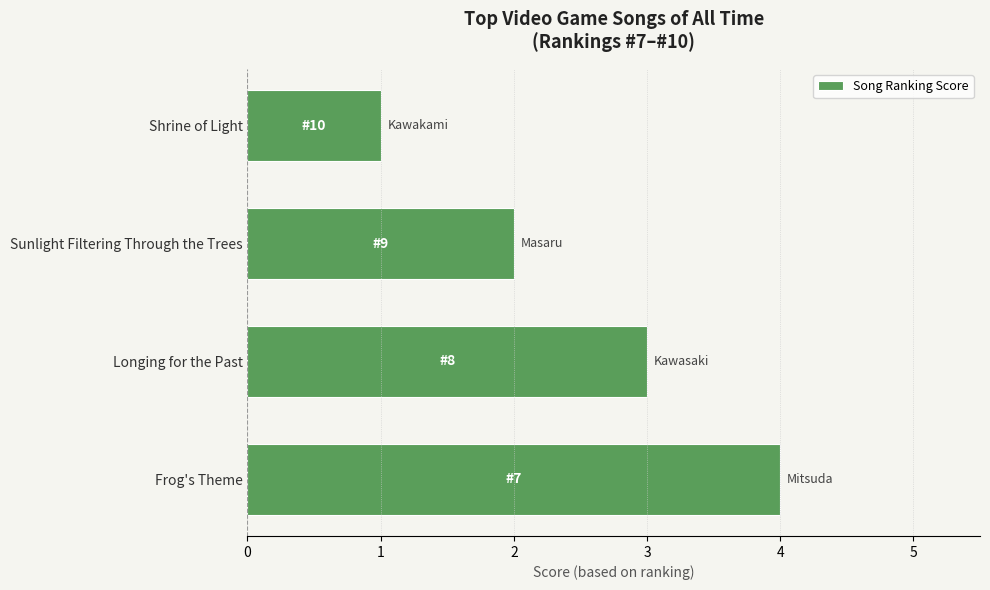

Count the values in the range 2 to 4.

3